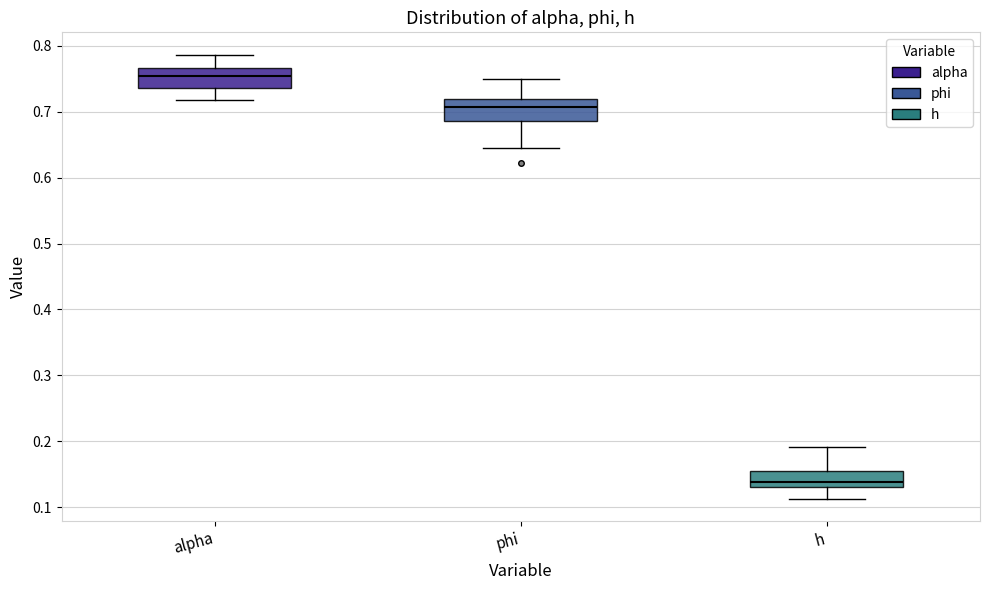

Which box's median line is the highest?

alpha